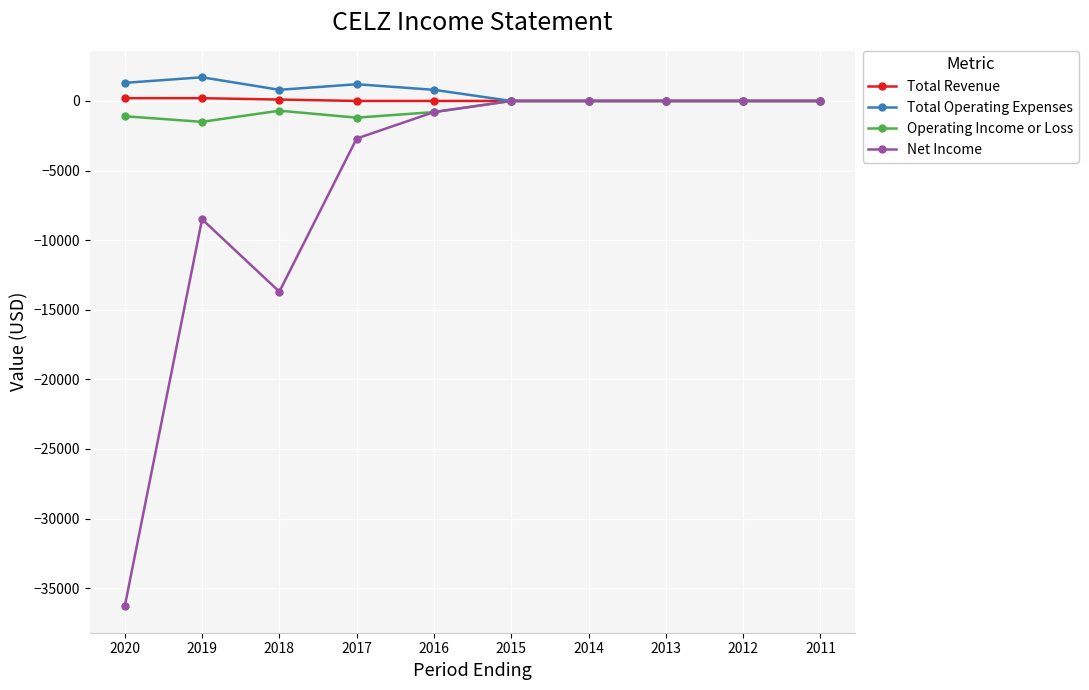

The value of Net Income at 2012 is 0. True or false?

True